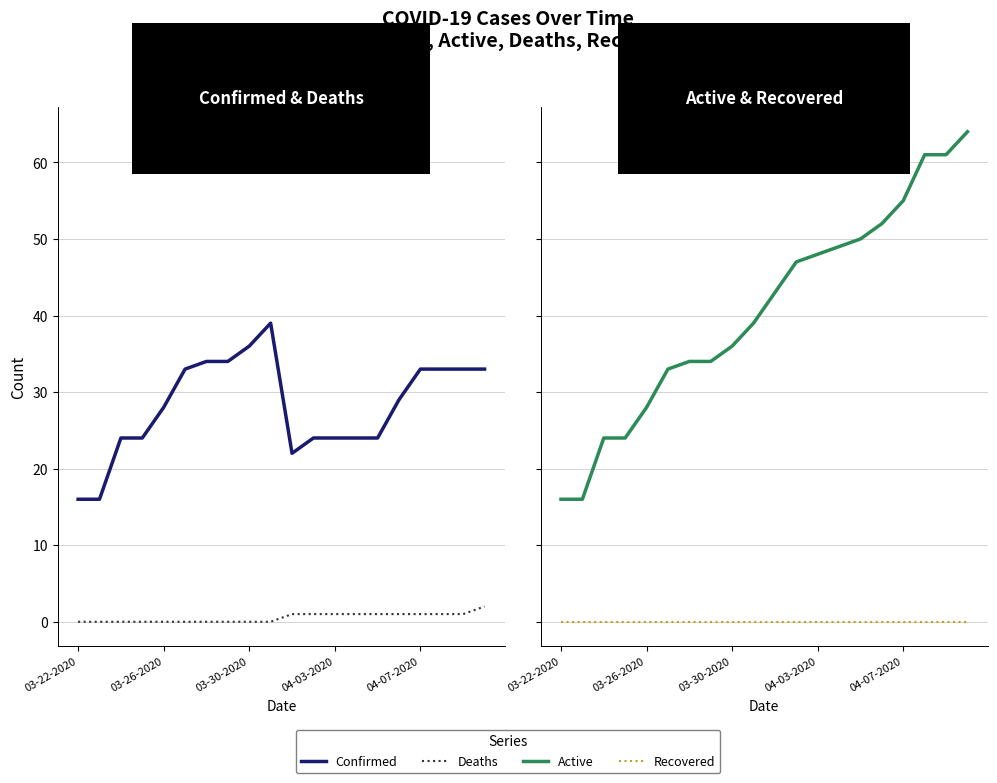

Reading left to right, what are all the values shown in this chart?

Confirmed: 16	16	24	24	28	33	34	34	36	39	22	24	24	24	24	29	33	33	33	33
Deaths: 0	0	0	0	0	0	0	0	0	0	1	1	1	1	1	1	1	1	1	2
Active: 16	16	24	24	28	33	34	34	36	39	43	47	48	49	50	52	55	61	61	64
Recovered: 0	0	0	0	0	0	0	0	0	0	0	0	0	0	0	0	0	0	0	0